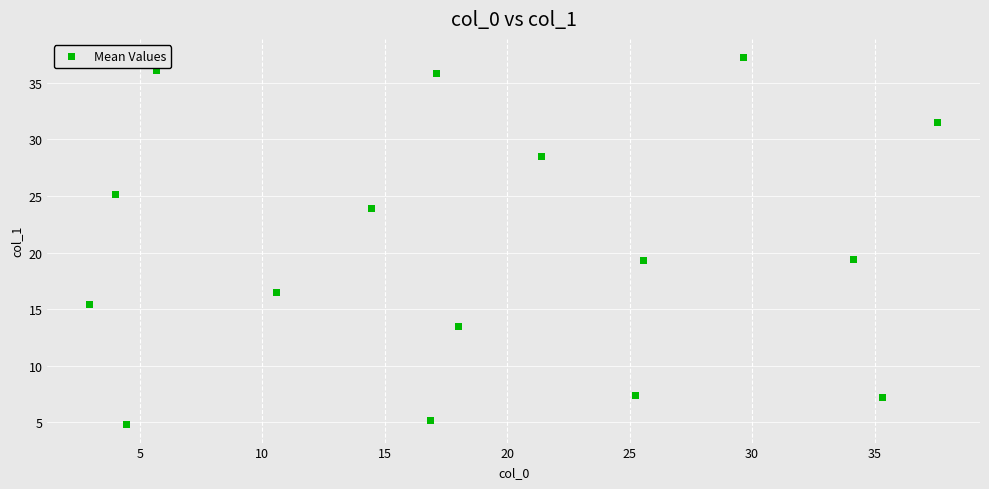

What is the range of Y values (max minus min)?

32.5